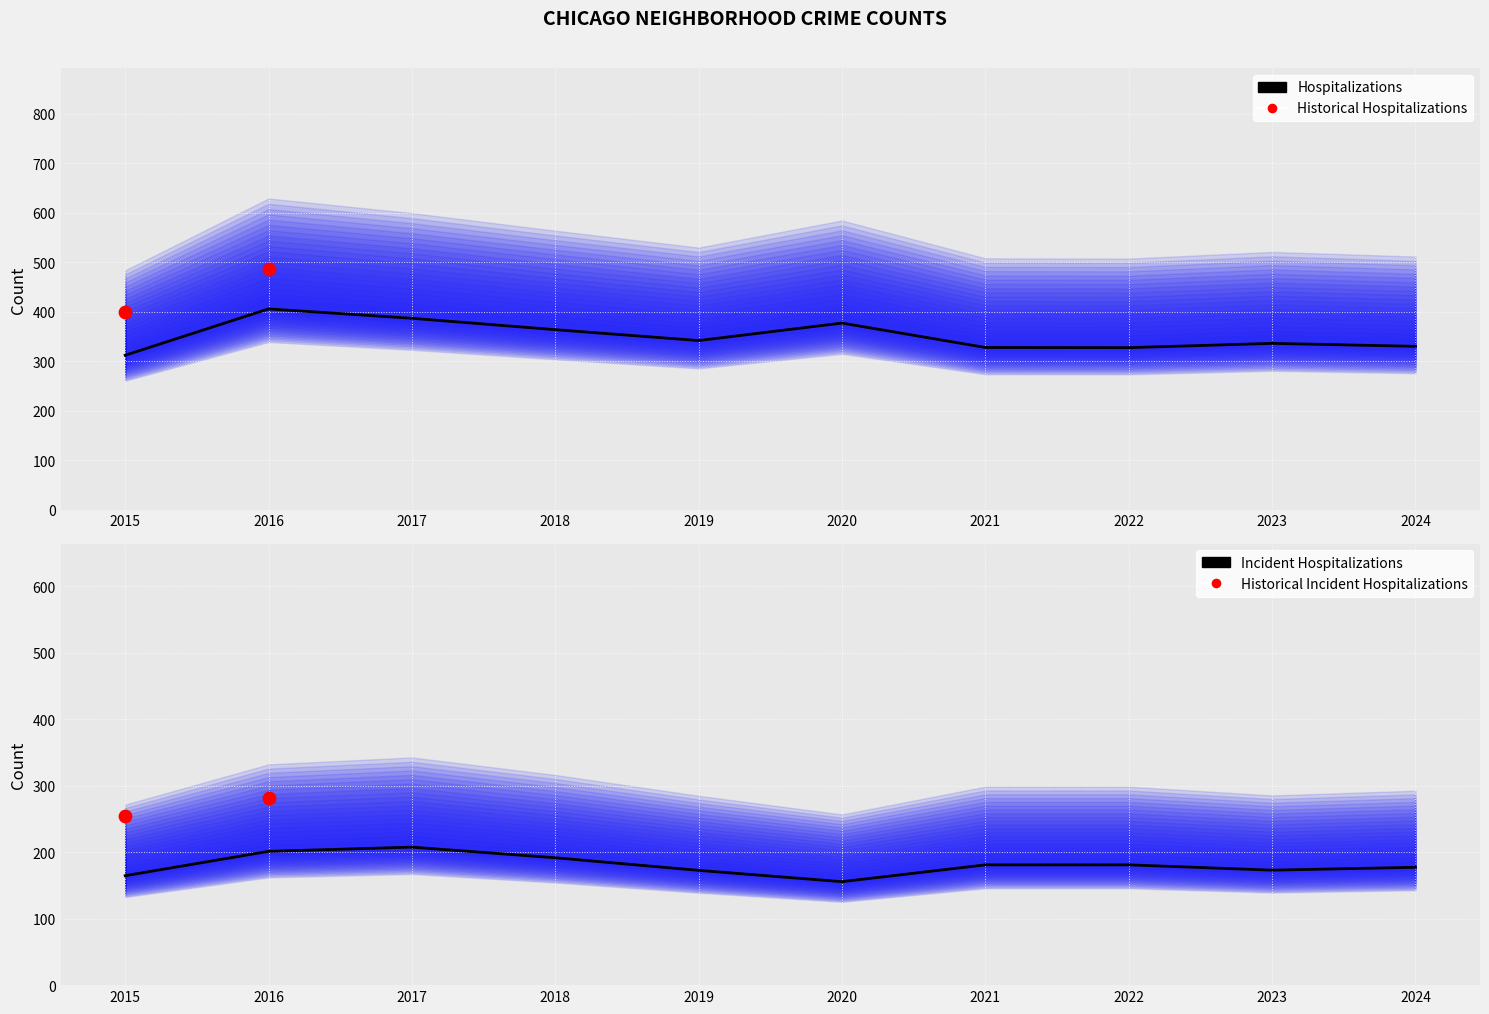

At how many categories does at least one series exceed 356?

9